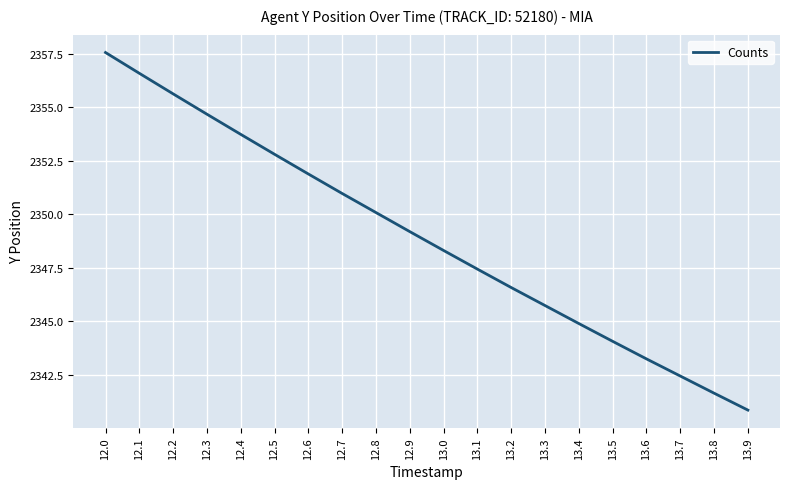

Which has a higher value, 12.0 or 12.6?

12.0